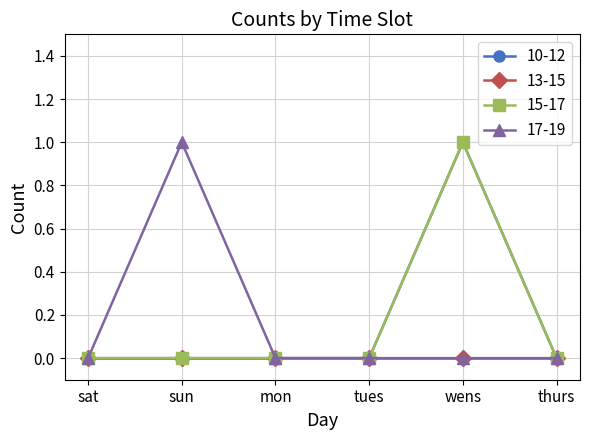

Does the chart have visible grid lines?

Yes